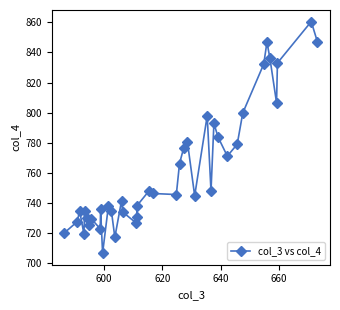

How many points are lower than both their immediate neighbors (excluding endpoints)?

11